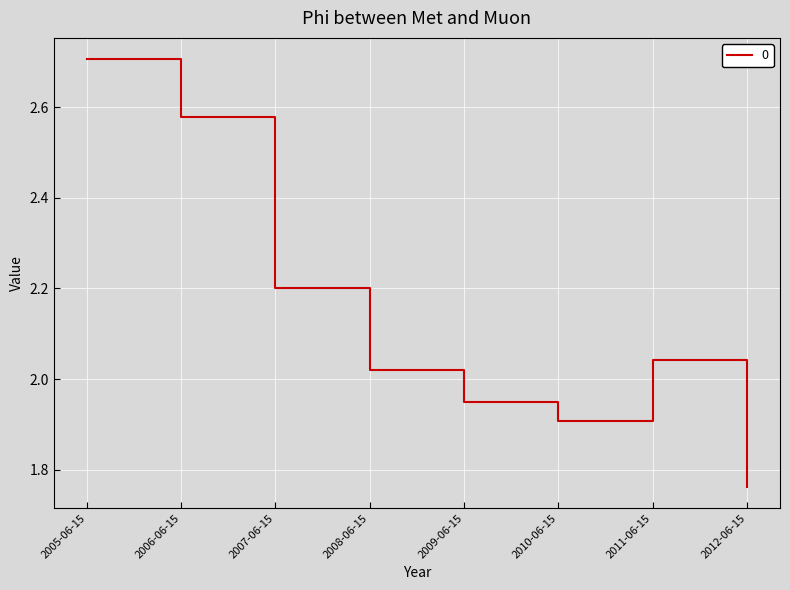

Rank the categories by value from highest to lowest.

2005-06-15, 2006-06-15, 2007-06-15, 2011-06-15, 2008-06-15, 2009-06-15, 2010-06-15, 2012-06-15